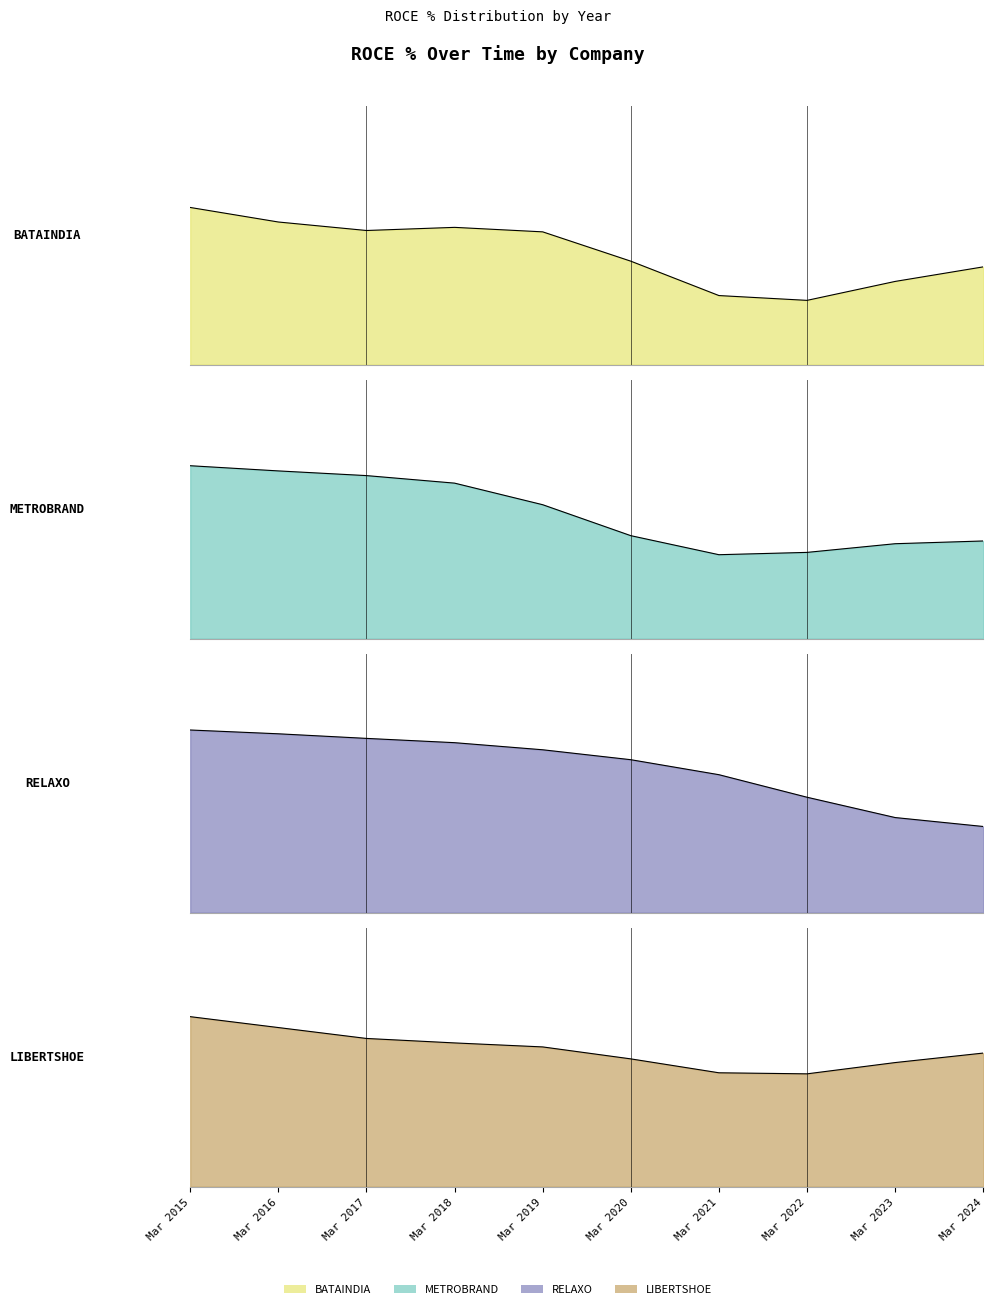

The BATAINDIA series shows 22 at Mar 2017. True or false?

True